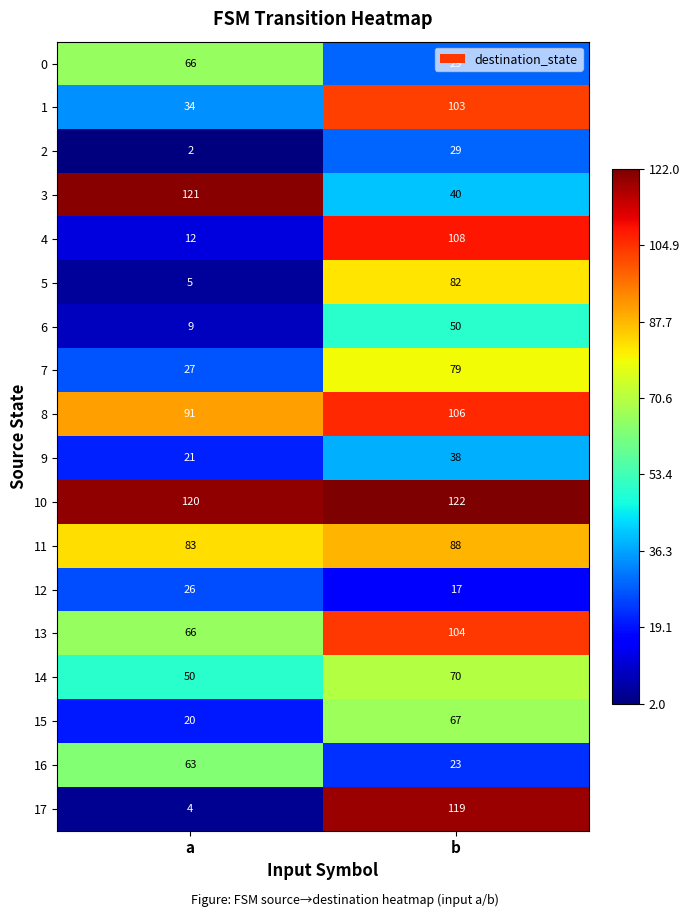

What is the difference between the maximum and minimum values in the 12 series?

9